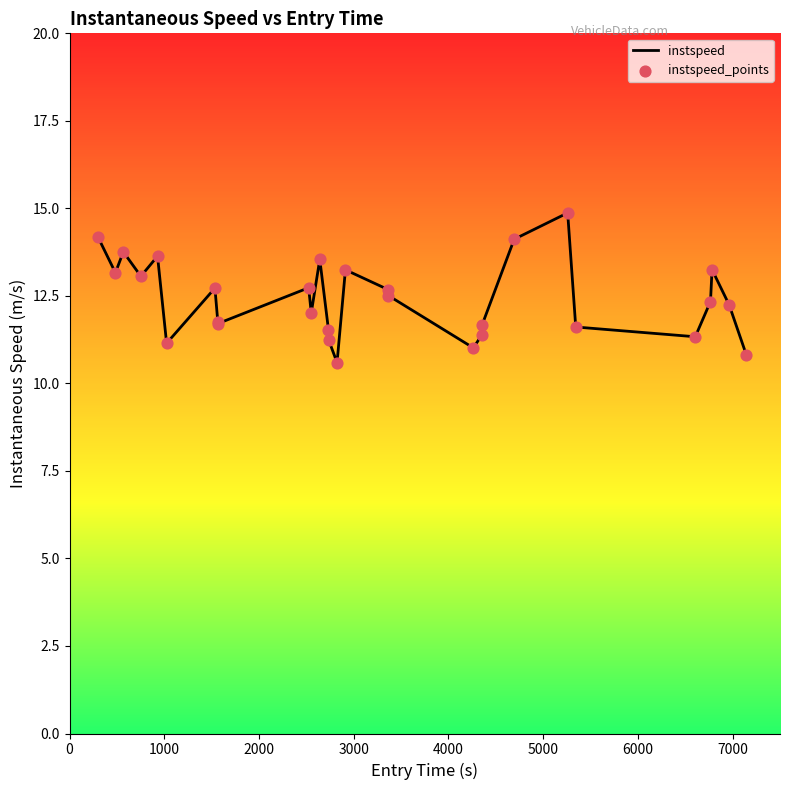

What is the greatest value displayed?

14.9